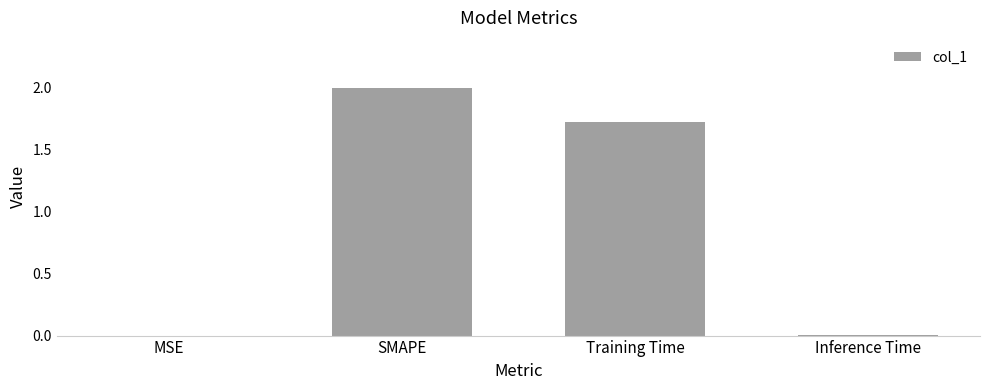

What is the maximum value shown in the chart?

2.0